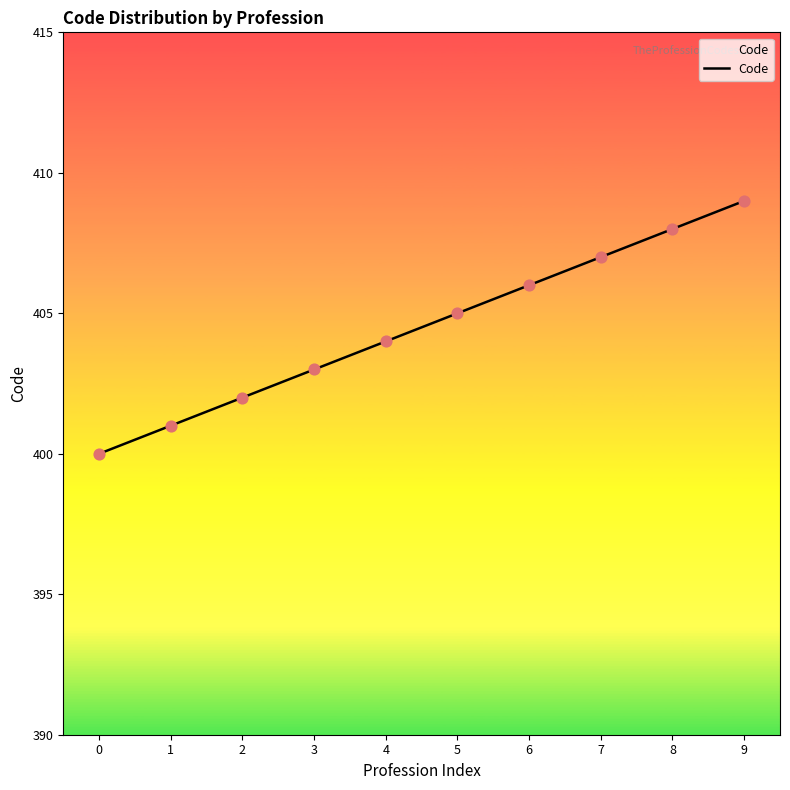

Approximately how many times larger is the value at 4 compared to 9?

1.0